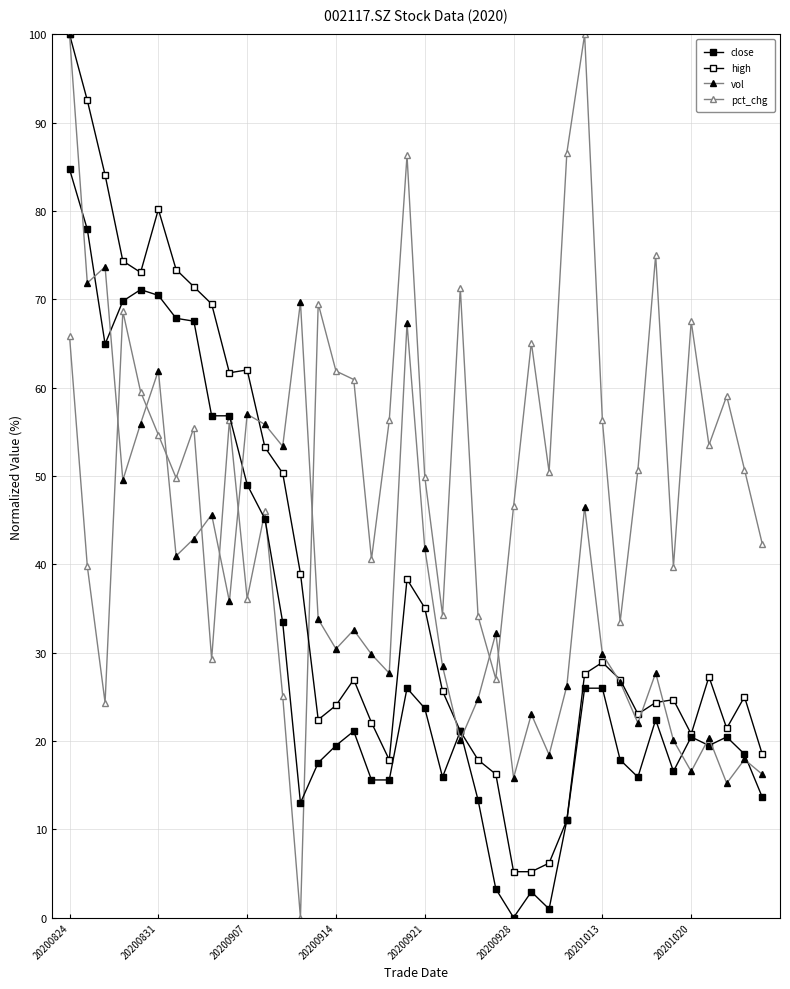

True or false: high has more than 0 points higher than both neighbors.

True